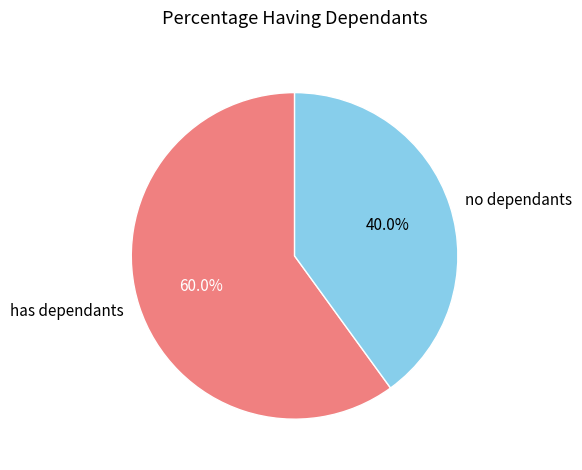

Is no dependants the majority of the pie?

No